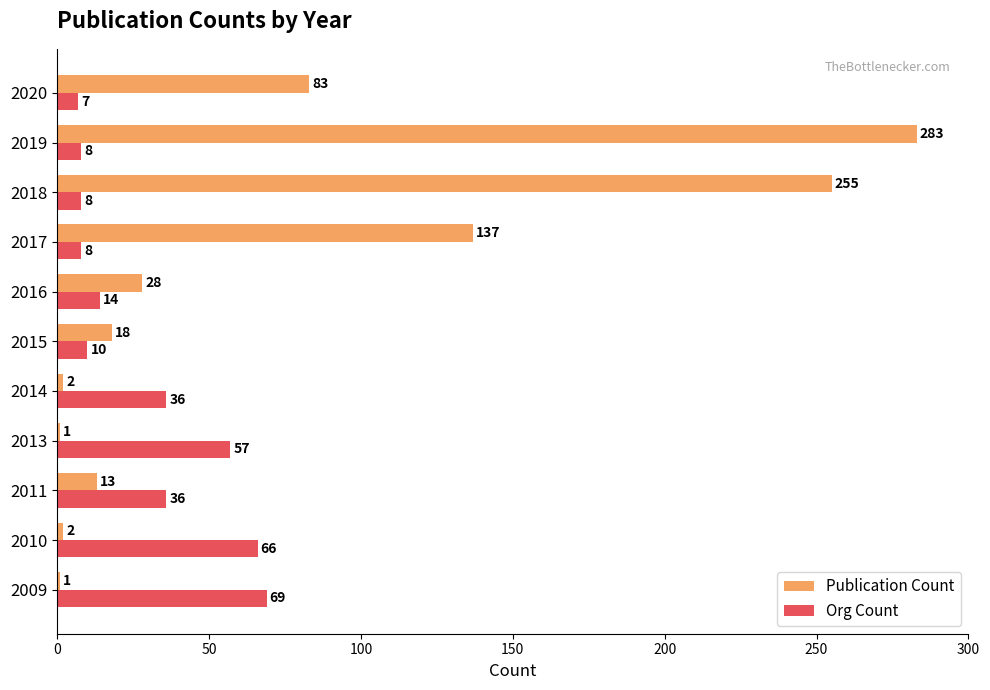

What is the difference between the maximum and second lowest values in the Publication Count series?

282